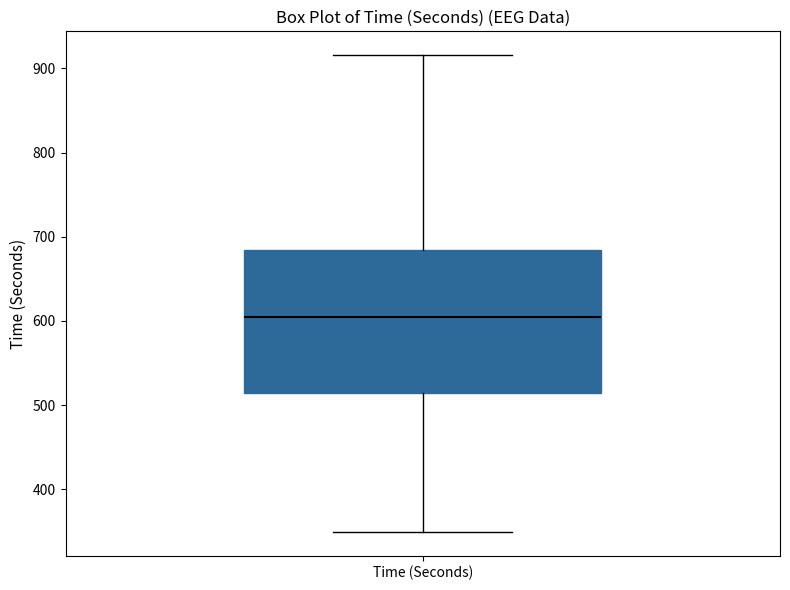

Where does the lower whisker of the box for Time (Seconds) end on the y-axis? The values are not printed on the chart, so give them approximately, as read against the axis.

350